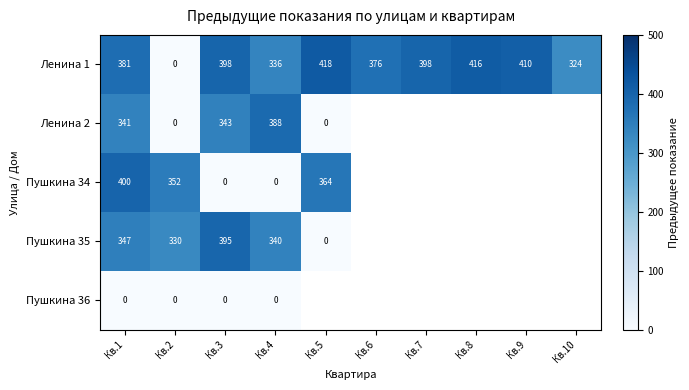

At Кв.1, list the series in order from largest to smallest.

Пушкина 34, Ленина 1, Пушкина 35, Ленина 2, Пушкина 36